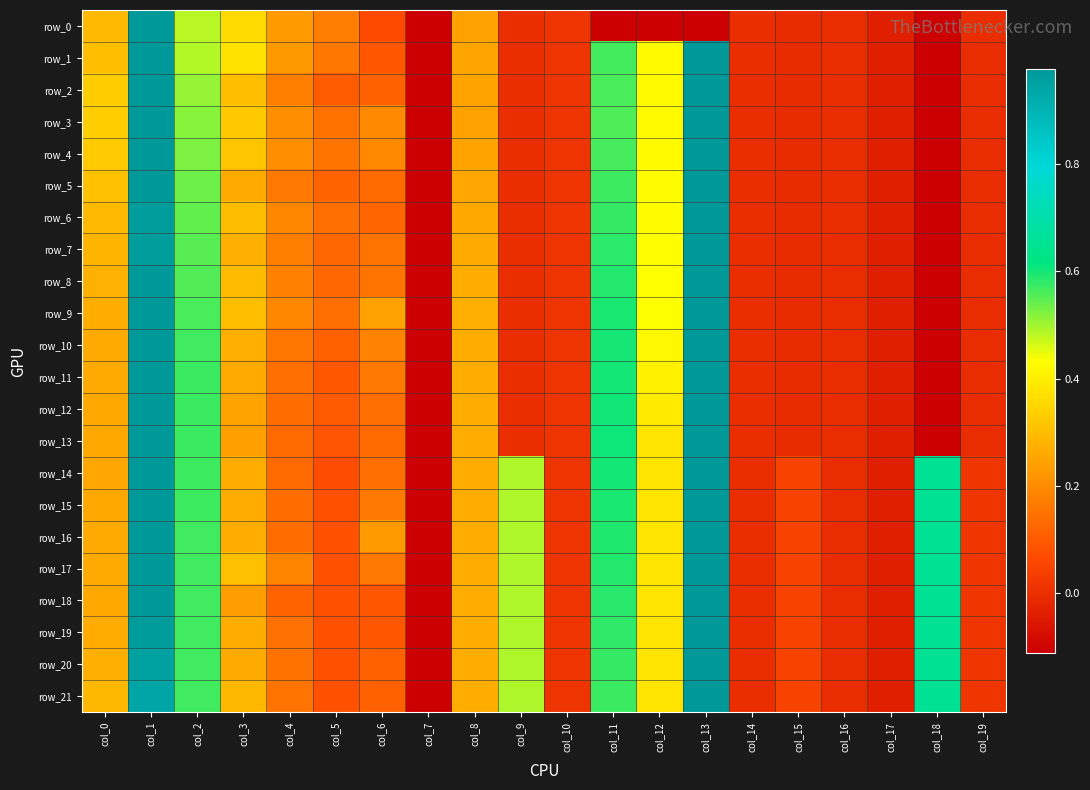

What is the sum of the row_9 values at col_11 and col_9?

0.6